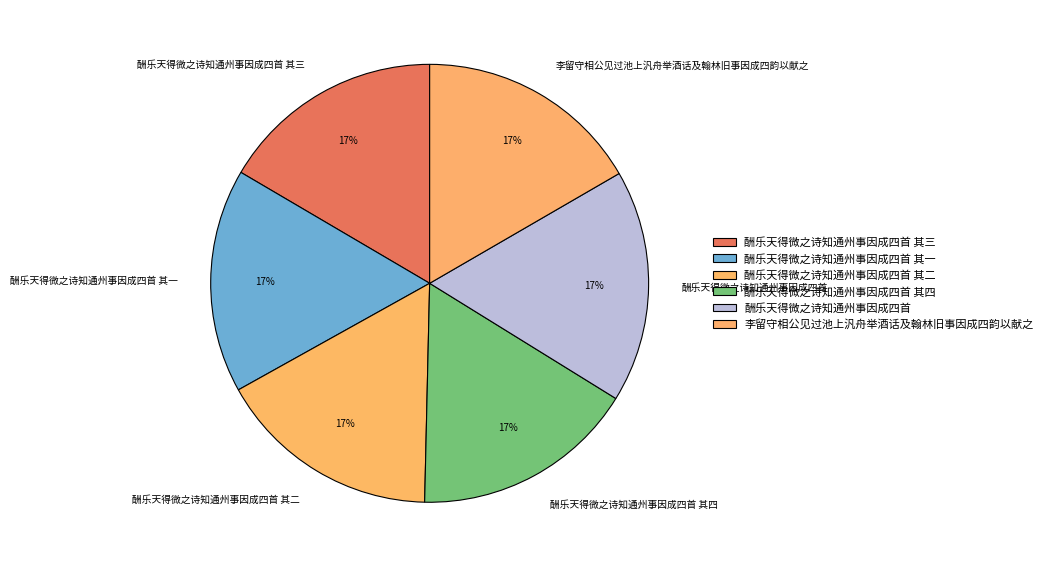

To the nearest percent, what portion does 酬乐天得微之诗知通州事因成四首 represent?

17%